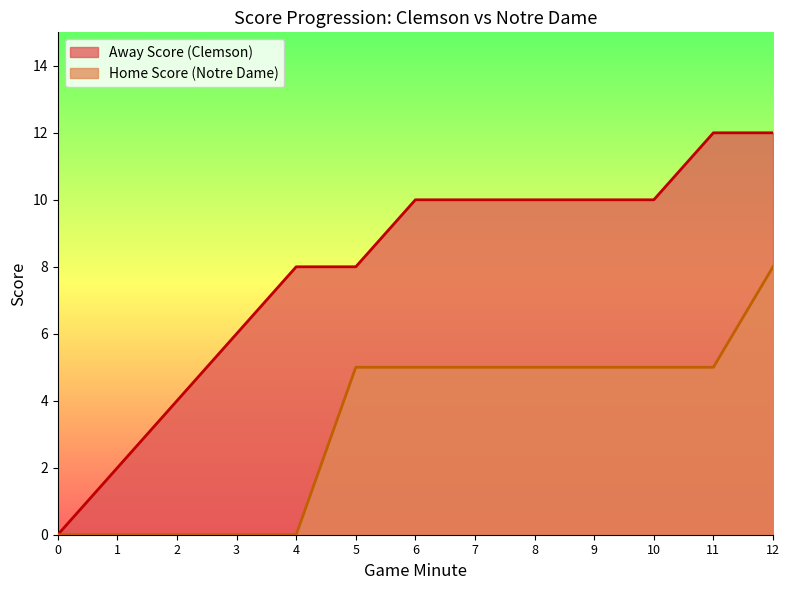

Which series changed the most between 9 and 11?

Away Score (Clemson)